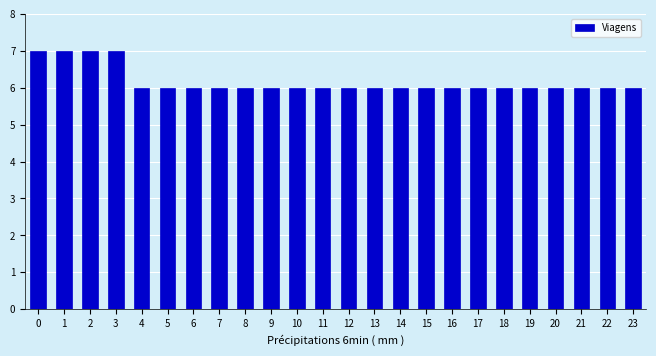

Reading left to right, extract all data points from this chart.

7	7	7	7	6	6	6	6	6	6	6	6	6	6	6	6	6	6	6	6	6	6	6	6